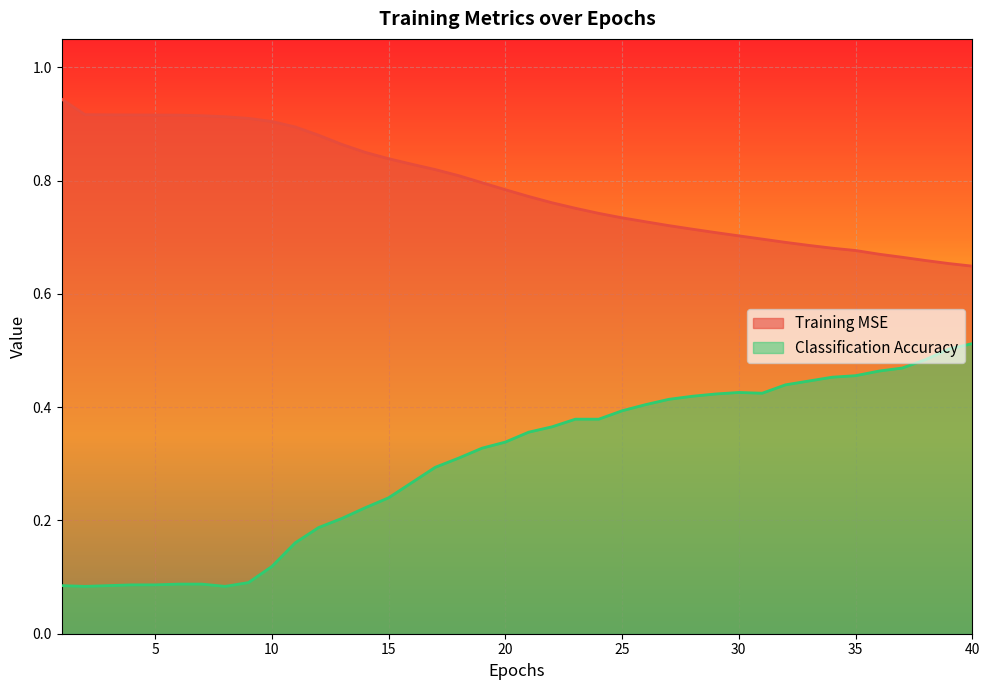

What is the value of the Classification Accuracy point at the 12th from the left?

0.2